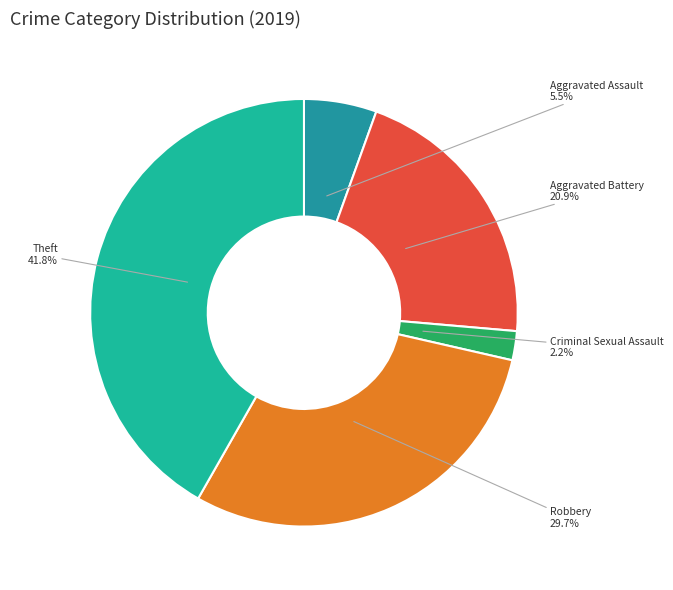

Is the sum of Robbery and Aggravated Assault greater than half?

No